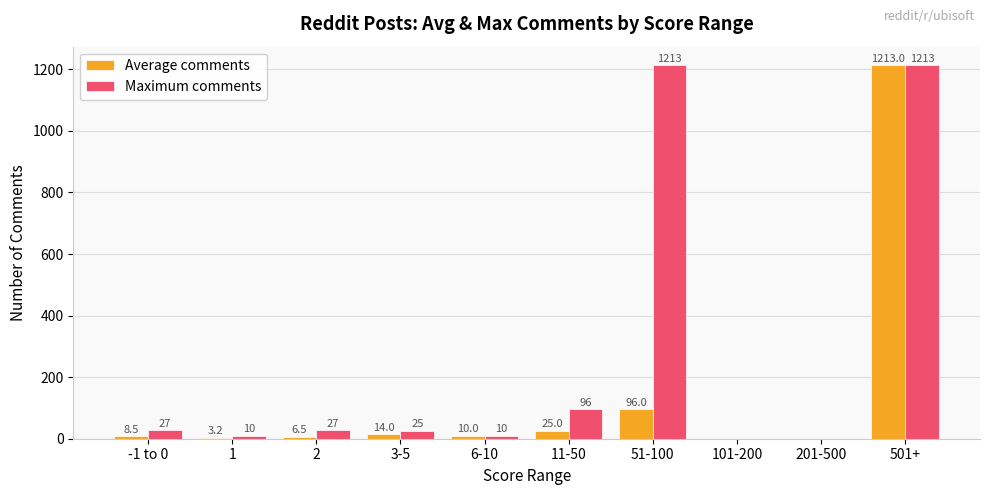

At which category is the sum across all series the highest?

501+